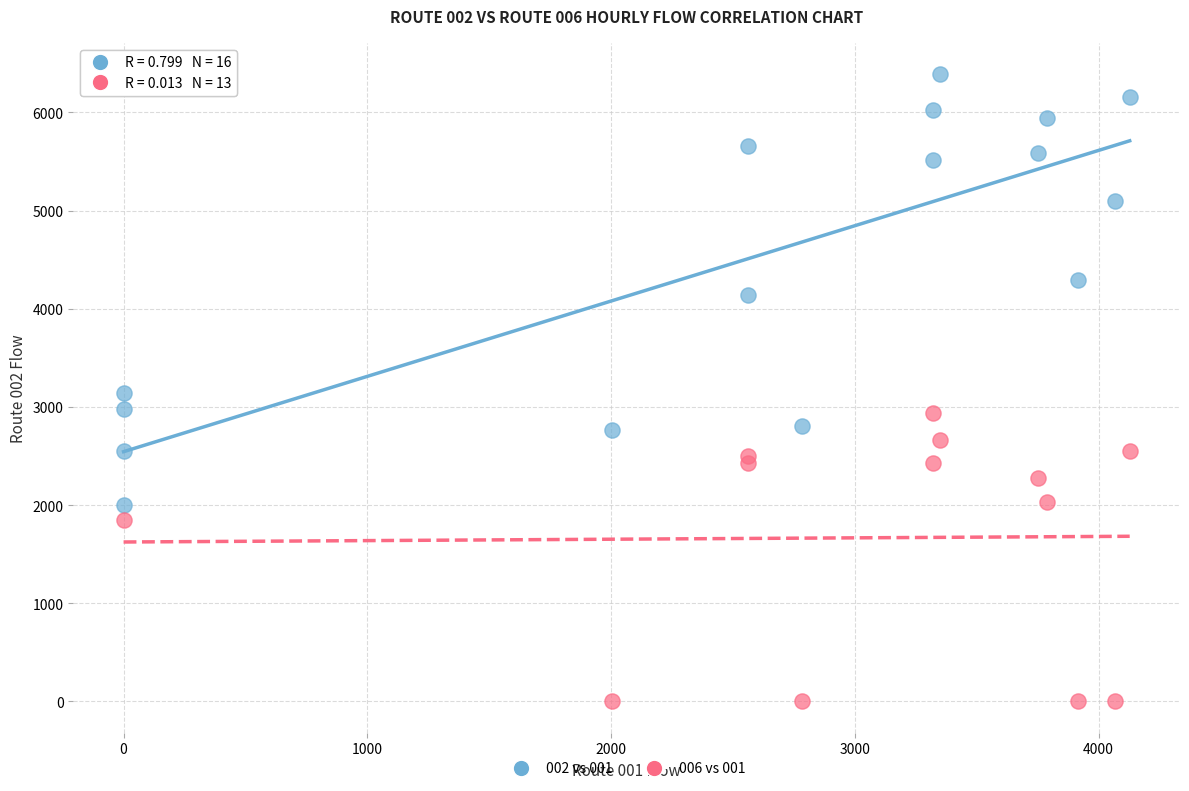

Which series contains the highest Y value?

002 vs 001